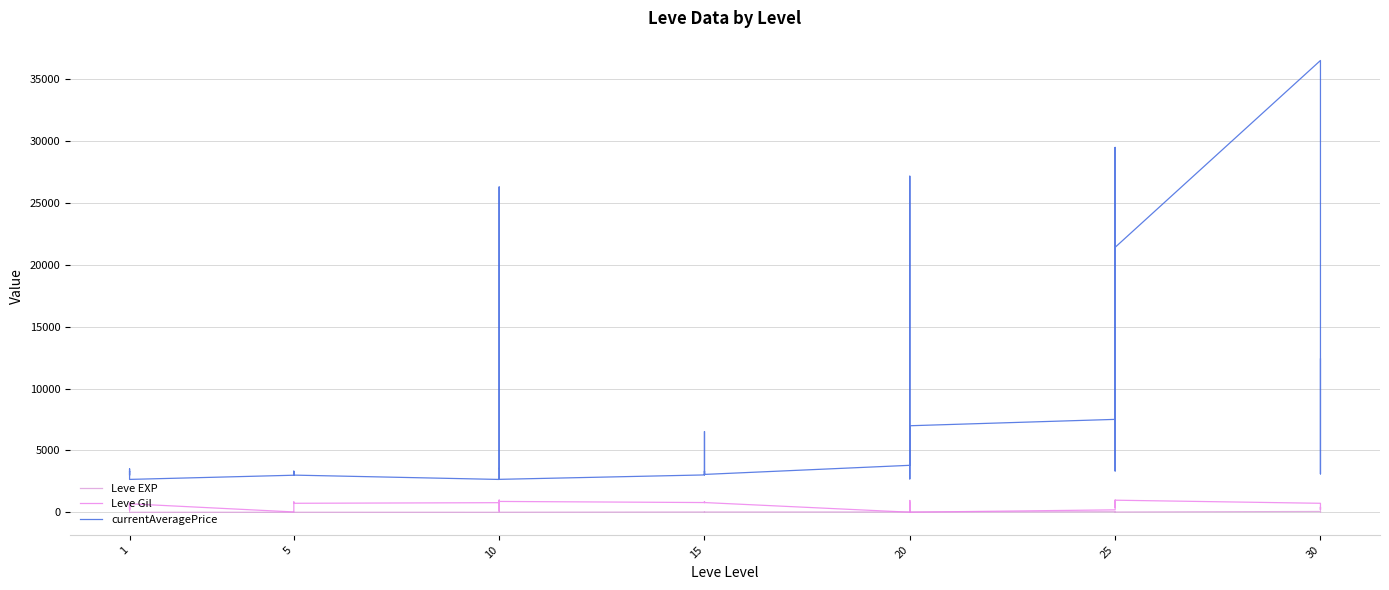

Reading right to left, what are all the values shown in this chart?

Leve EXP: 36	34	99	67	24	36	41	24	36	47	28	12	28	28	16	28	24	20	21	24	21	24	6	6	13	9	9	3	5	6	6	8	6	6	1	2	1	1	2	1
Leve Gil: 240	430	220	730	980	390	630	980	390	200	10	960	10	10	800	10	790	790	850	790	850	790	880	880	90	990	990	780	730	840	840	460	30	30	690	740	160	690	220	690
currentAveragePrice: 12393	3601	3106	36528	21423	29495	3341	3349	29495	7514	6999	2700	3568	24999	27174	3800	3064	3561	6531	3041	3341	3023	2666	3543	3539	26304	2670	2658	3008	3316	3001	3313	3015	2999	2661	3000	3515	2996	3309	3307